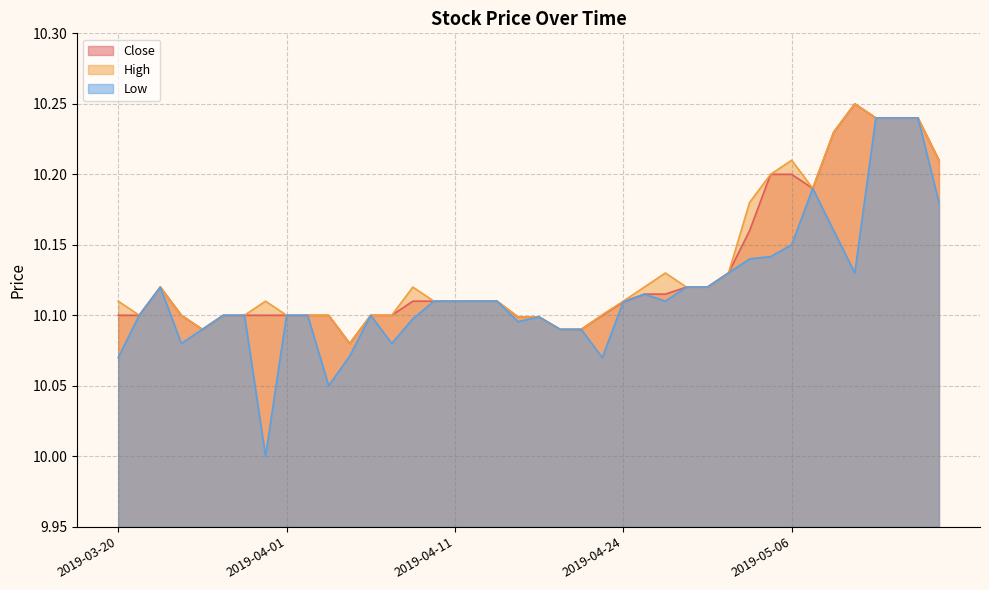

Which category has the lowest value in the High series?

2019-04-04